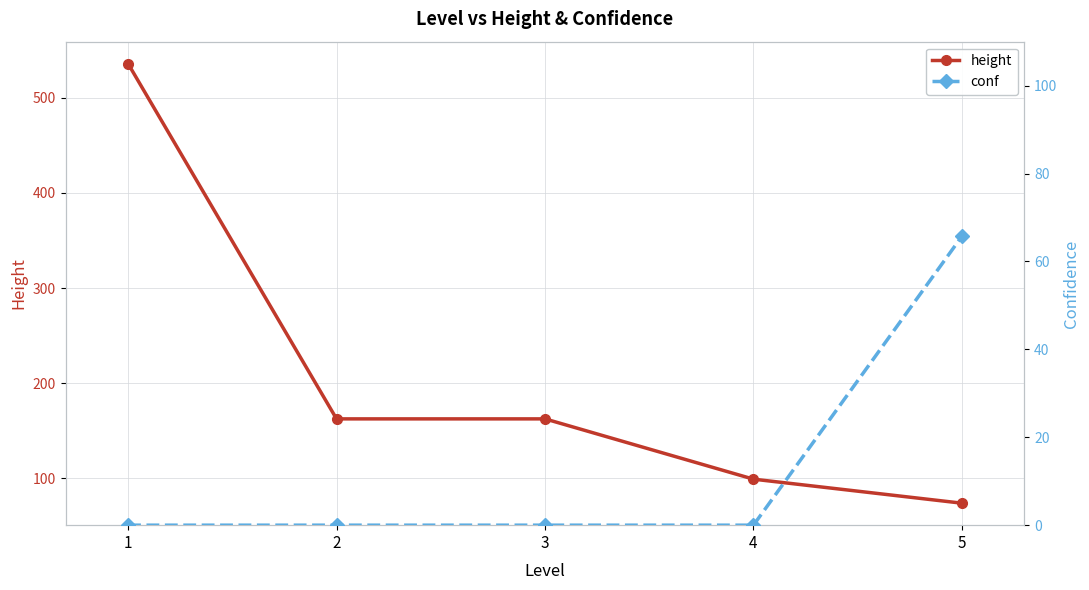

How many lines are shown in the chart?

2